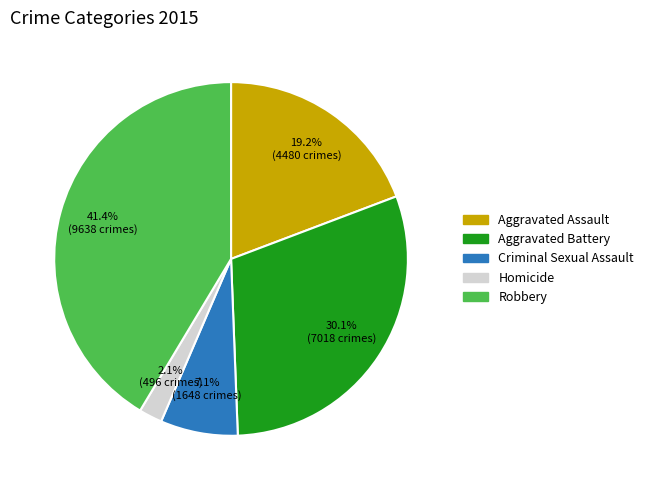

Approximately how many times larger is the value at Robbery compared to Aggravated Battery?

1.4